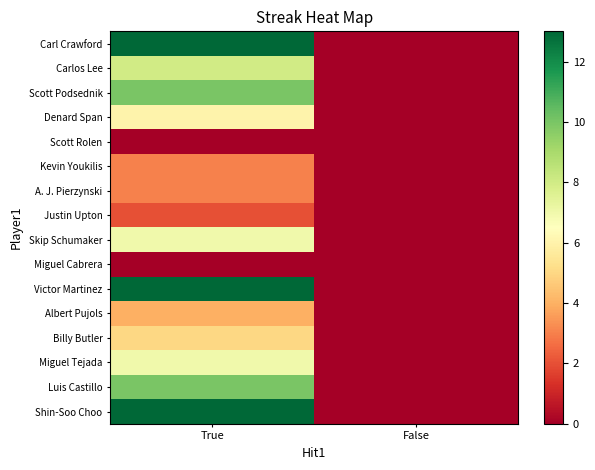

Reading right to left, extract all data points from this chart.

Carl Crawford: False=0	True=13
Carlos Lee: False=0	True=8
Scott Podsednik: False=0	True=10
Denard Span: False=0	True=6
Scott Rolen: False=0	True=0
Kevin Youkilis: False=0	True=3
A. J. Pierzynski: False=0	True=3
Justin Upton: False=0	True=2
Skip Schumaker: False=0	True=7
Miguel Cabrera: False=0	True=0
Victor Martinez: False=0	True=13
Albert Pujols: False=0	True=4
Billy Butler: False=0	True=5
Miguel Tejada: False=0	True=7
Luis Castillo: False=0	True=10
Shin-Soo Choo: False=0	True=13